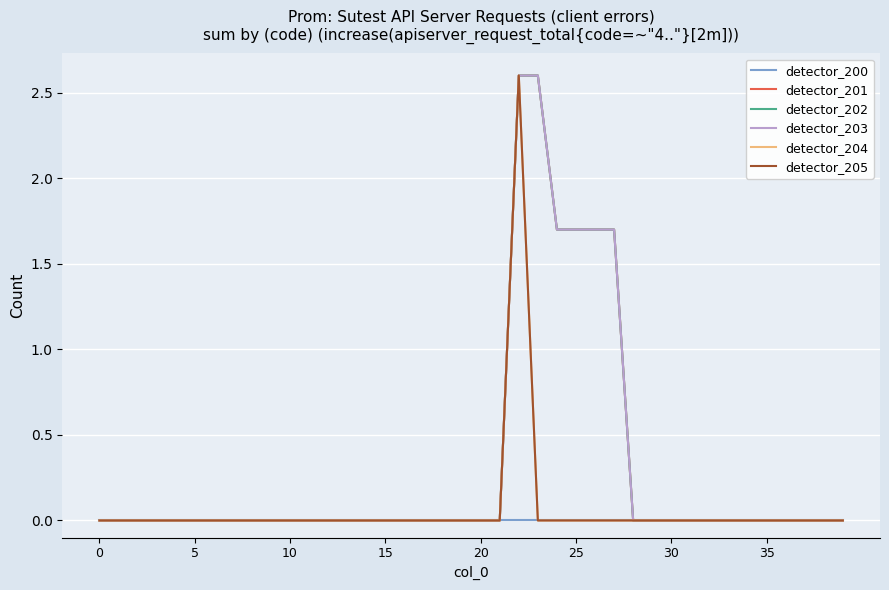

Is this an area chart (filled region under the line)?

No